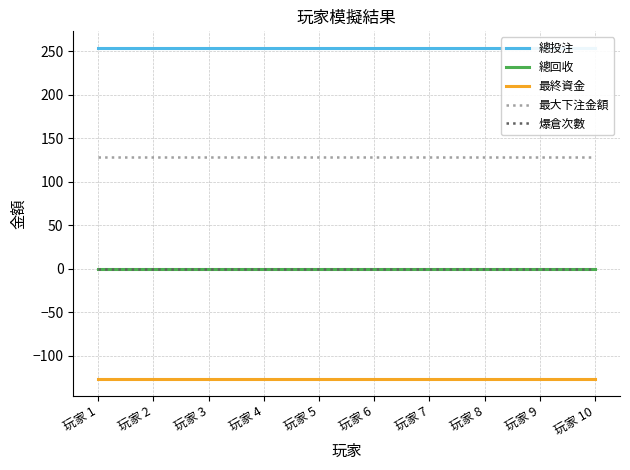

Is the value of 總投注 at 玩家 2 greater than the value of 最終資金 at 玩家 3?

Yes